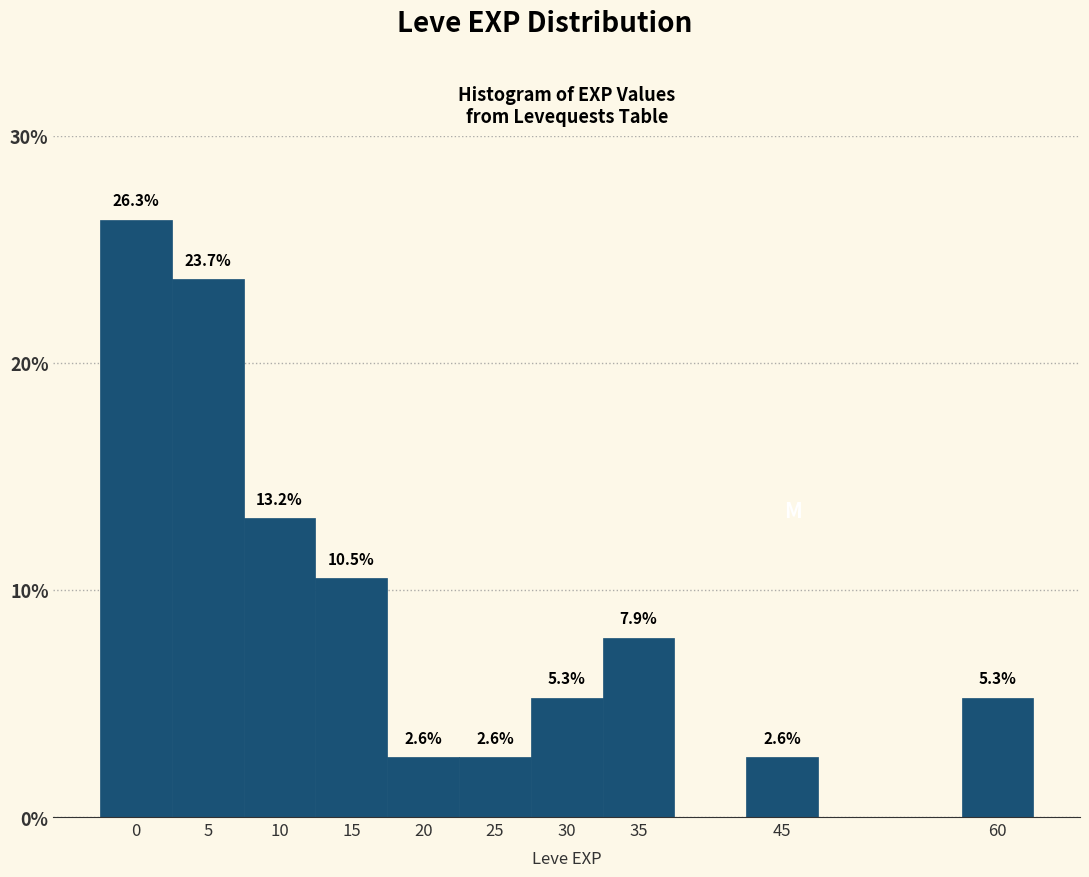

Reading left to right, transcribe all the data shown in this chart.

26.3	23.7	13.2	10.5	2.6	2.6	5.3	7.9	2.6	5.3